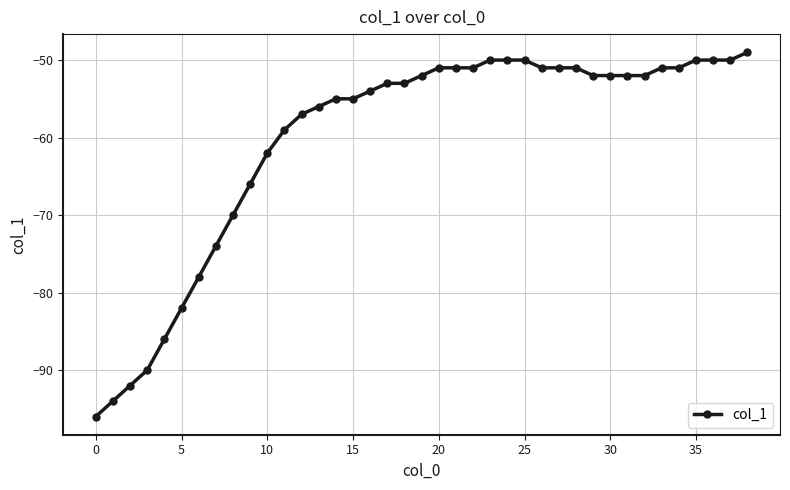

What is the difference between the second highest and second lowest values?

44